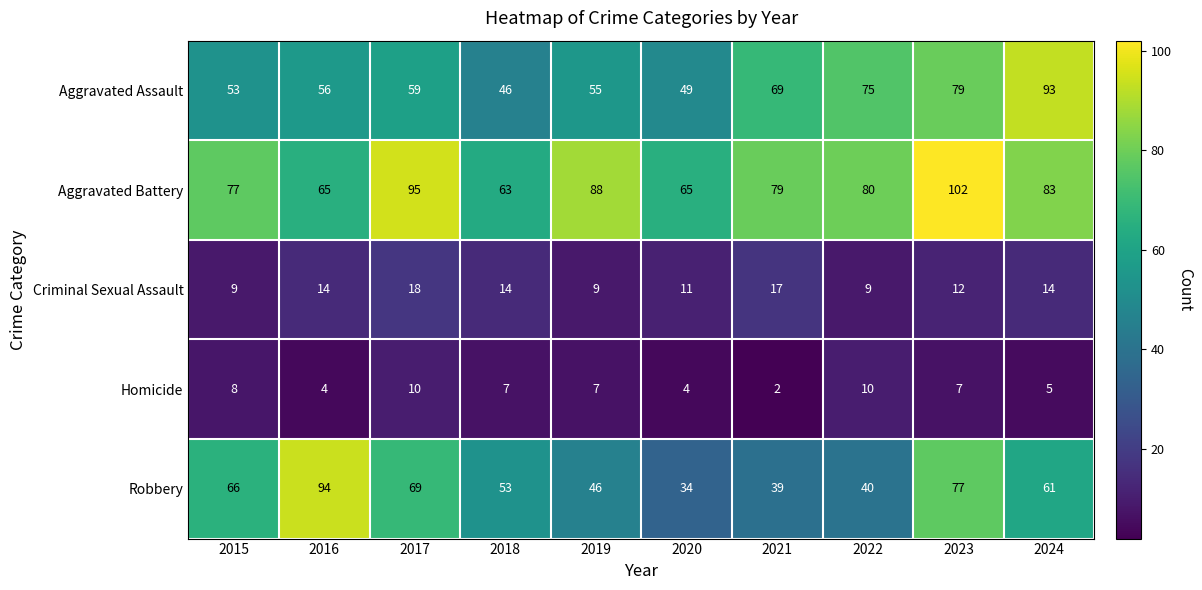

What is the difference between the Criminal Sexual Assault values at 2023 and 2017?

6